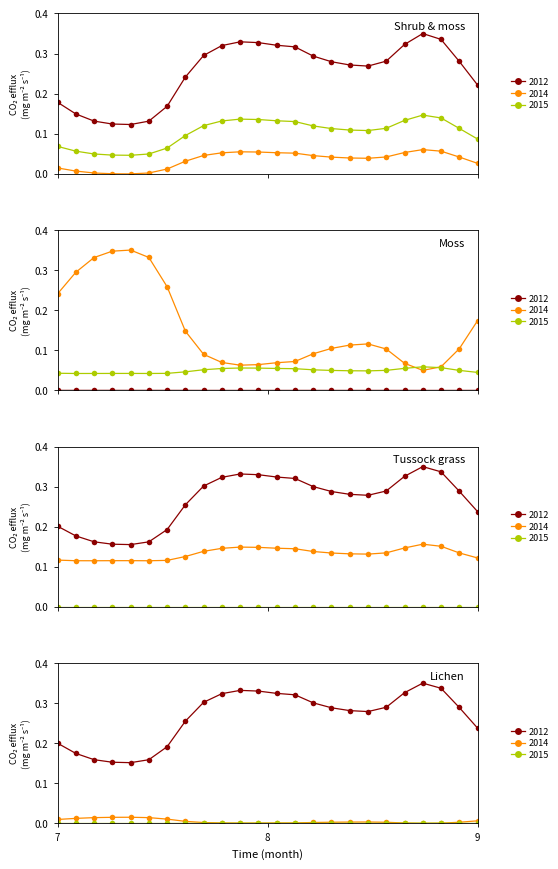

Which series has the largest range (max minus min)?

2012